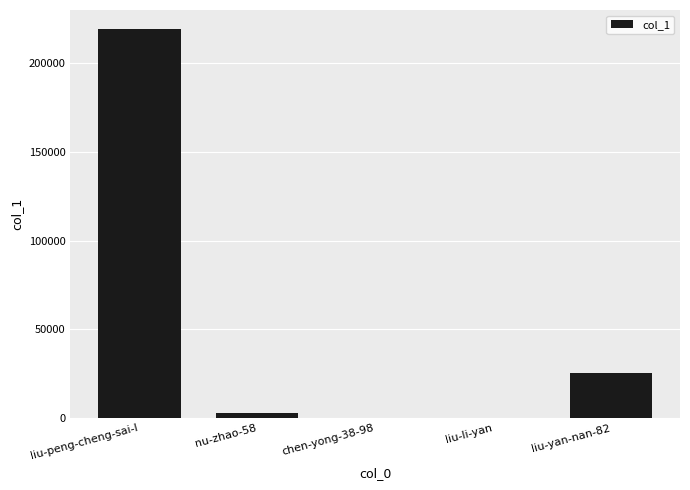

What is the sum of all values?

247915